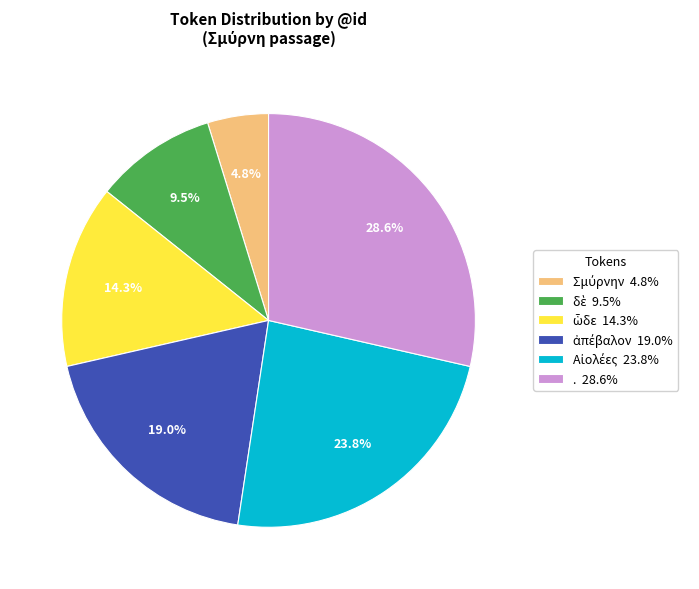

Count the number of slices in the pie.

6